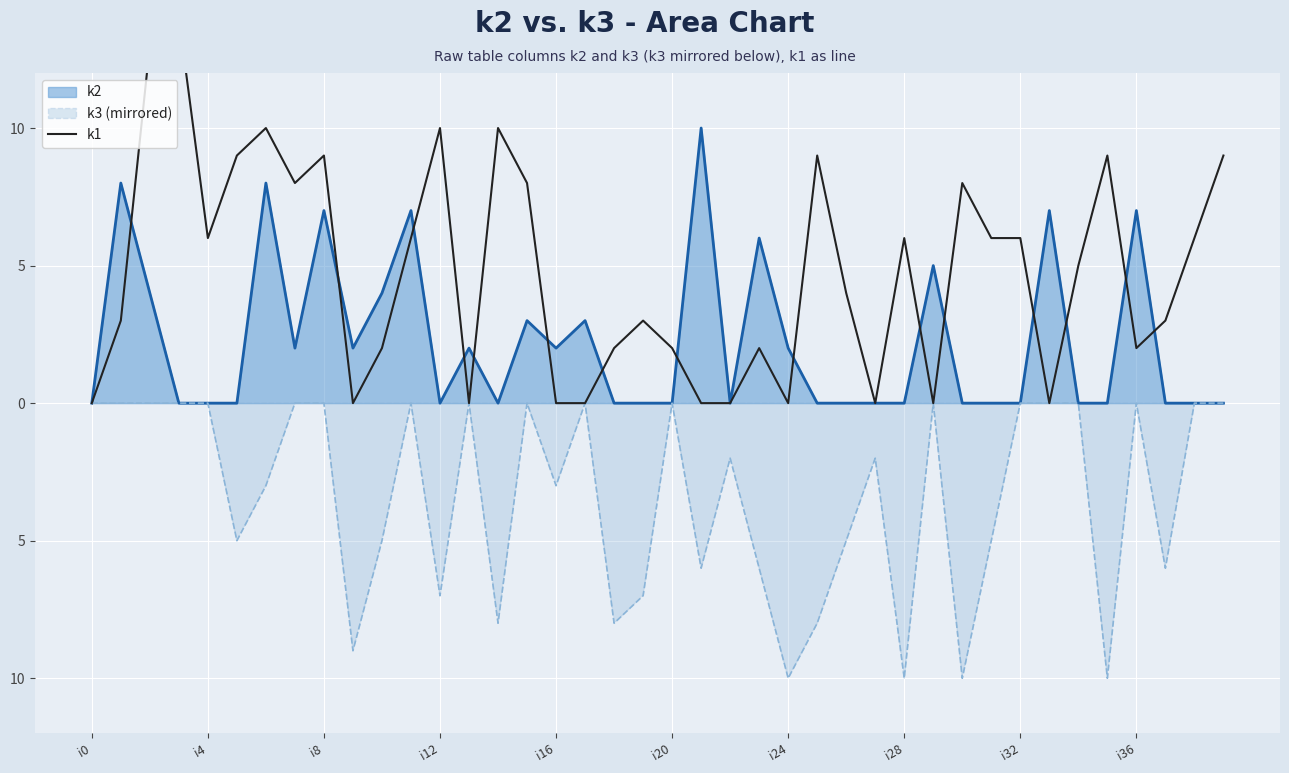

Does the chart display data point markers on the line(s)?

No